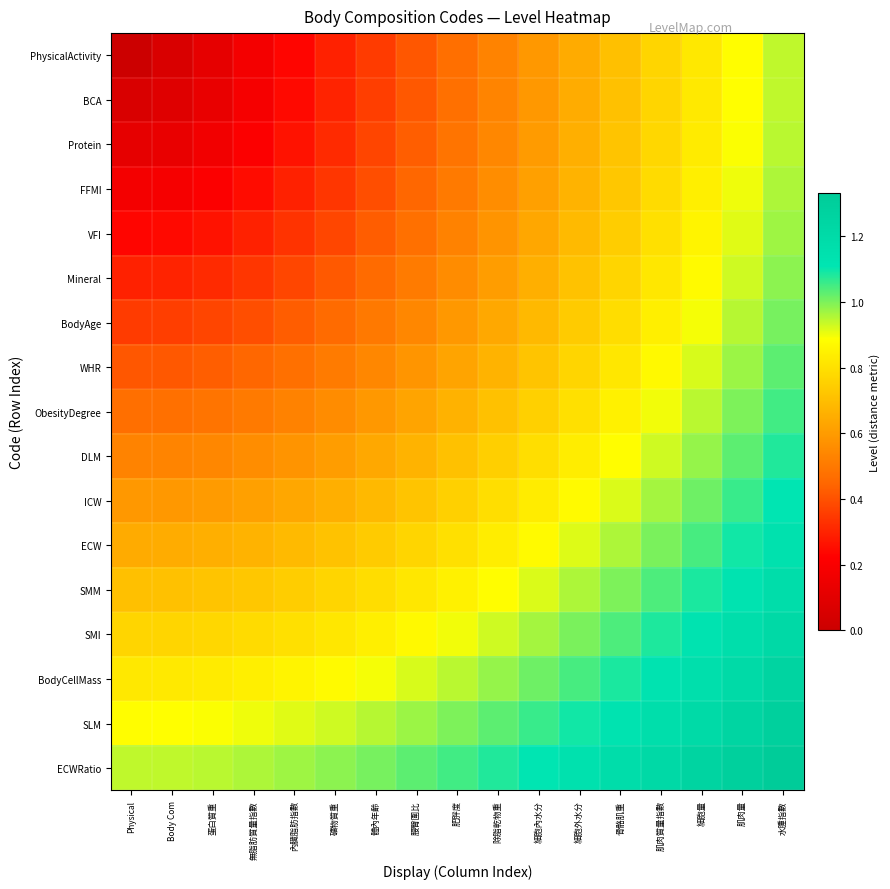

Reading right to left, list all the values displayed in this chart.

PhysicalActivity: 水腫指數=0.9	肌肉量=0.9	細胞量=0.8	肌肉質量指數=0.8	骨骼肌重=0.7	細胞外水分=0.6	細胞內水分=0.6	除脂乾物重=0.5	肥胖度=0.5	腰臀圍比=0.4	體內年齡=0.4	礦物質重=0.3	內臟脂肪指數=0.2	無脂肪質量指數=0.2	蛋白質重=0.1	Body Com=0.1	Physical=0.0
BCA: 水腫指數=0.9	肌肉量=0.9	細胞量=0.8	肌肉質量指數=0.8	骨骼肌重=0.7	細胞外水分=0.6	細胞內水分=0.6	除脂乾物重=0.5	肥胖度=0.5	腰臀圍比=0.4	體內年齡=0.4	礦物質重=0.3	內臟脂肪指數=0.2	無脂肪質量指數=0.2	蛋白質重=0.1	Body Com=0.1	Physical=0.1
Protein: 水腫指數=0.9	肌肉量=0.9	細胞量=0.8	肌肉質量指數=0.8	骨骼肌重=0.7	細胞外水分=0.7	細胞內水分=0.6	除脂乾物重=0.5	肥胖度=0.5	腰臀圍比=0.4	體內年齡=0.4	礦物質重=0.3	內臟脂肪指數=0.3	無脂肪質量指數=0.2	蛋白質重=0.2	Body Com=0.1	Physical=0.1
FFMI: 水腫指數=1.0	肌肉量=0.9	細胞量=0.8	肌肉質量指數=0.8	骨骼肌重=0.7	細胞外水分=0.7	細胞內水分=0.6	除脂乾物重=0.6	肥胖度=0.5	腰臀圍比=0.4	體內年齡=0.4	礦物質重=0.3	內臟脂肪指數=0.3	無脂肪質量指數=0.2	蛋白質重=0.2	Body Com=0.2	Physical=0.2
VFI: 水腫指數=1.0	肌肉量=0.9	細胞量=0.9	肌肉質量指數=0.8	骨骼肌重=0.7	細胞外水分=0.7	細胞內水分=0.6	除脂乾物重=0.6	肥胖度=0.5	腰臀圍比=0.5	體內年齡=0.4	礦物質重=0.4	內臟脂肪指數=0.3	無脂肪質量指數=0.3	蛋白質重=0.3	Body Com=0.2	Physical=0.2
Mineral: 水腫指數=1.0	肌肉量=0.9	細胞量=0.9	肌肉質量指數=0.8	骨骼肌重=0.8	細胞外水分=0.7	細胞內水分=0.7	除脂乾物重=0.6	肥胖度=0.6	腰臀圍比=0.5	體內年齡=0.5	礦物質重=0.4	內臟脂肪指數=0.4	無脂肪質量指數=0.3	蛋白質重=0.3	Body Com=0.3	Physical=0.3
BodyAge: 水腫指數=1.0	肌肉量=1.0	細胞量=0.9	肌肉質量指數=0.8	骨骼肌重=0.8	細胞外水分=0.7	細胞內水分=0.7	除脂乾物重=0.6	肥胖度=0.6	腰臀圍比=0.5	體內年齡=0.5	礦物質重=0.5	內臟脂肪指數=0.4	無脂肪質量指數=0.4	蛋白質重=0.4	Body Com=0.4	Physical=0.4
WHR: 水腫指數=1.0	肌肉量=1.0	細胞量=0.9	肌肉質量指數=0.9	骨骼肌重=0.8	細胞外水分=0.8	細胞內水分=0.7	除脂乾物重=0.7	肥胖度=0.6	腰臀圍比=0.6	體內年齡=0.5	礦物質重=0.5	內臟脂肪指數=0.5	無脂肪質量指數=0.4	蛋白質重=0.4	Body Com=0.4	Physical=0.4
ObesityDegree: 水腫指數=1.1	肌肉量=1.0	細胞量=0.9	肌肉質量指數=0.9	骨骼肌重=0.8	細胞外水分=0.8	細胞內水分=0.8	除脂乾物重=0.7	肥胖度=0.7	腰臀圍比=0.6	體內年齡=0.6	礦物質重=0.6	內臟脂肪指數=0.5	無脂肪質量指數=0.5	蛋白質重=0.5	Body Com=0.5	Physical=0.5
DLM: 水腫指數=1.1	肌肉量=1.0	細胞量=1.0	肌肉質量指數=0.9	骨骼肌重=0.9	細胞外水分=0.8	細胞內水分=0.8	除脂乾物重=0.7	肥胖度=0.7	腰臀圍比=0.7	體內年齡=0.6	礦物質重=0.6	內臟脂肪指數=0.6	無脂肪質量指數=0.6	蛋白質重=0.5	Body Com=0.5	Physical=0.5
ICW: 水腫指數=1.1	肌肉量=1.1	細胞量=1.0	肌肉質量指數=1.0	骨骼肌重=0.9	細胞外水分=0.9	細胞內水分=0.8	除脂乾物重=0.8	肥胖度=0.8	腰臀圍比=0.7	體內年齡=0.7	礦物質重=0.7	內臟脂肪指數=0.6	無脂肪質量指數=0.6	蛋白質重=0.6	Body Com=0.6	Physical=0.6
ECW: 水腫指數=1.1	肌肉量=1.1	細胞量=1.0	肌肉質量指數=1.0	骨骼肌重=1.0	細胞外水分=0.9	細胞內水分=0.9	除脂乾物重=0.8	肥胖度=0.8	腰臀圍比=0.8	體內年齡=0.7	礦物質重=0.7	內臟脂肪指數=0.7	無脂肪質量指數=0.7	蛋白質重=0.7	Body Com=0.6	Physical=0.6
SMM: 水腫指數=1.2	肌肉量=1.1	細胞量=1.1	肌肉質量指數=1.0	骨骼肌重=1.0	細胞外水分=1.0	細胞內水分=0.9	除脂乾物重=0.9	肥胖度=0.8	腰臀圍比=0.8	體內年齡=0.8	礦物質重=0.8	內臟脂肪指數=0.7	無脂肪質量指數=0.7	蛋白質重=0.7	Body Com=0.7	Physical=0.7
SMI: 水腫指數=1.2	肌肉量=1.2	細胞量=1.1	肌肉質量指數=1.1	骨骼肌重=1.0	細胞外水分=1.0	細胞內水分=1.0	除脂乾物重=0.9	肥胖度=0.9	腰臀圍比=0.9	體內年齡=0.8	礦物質重=0.8	內臟脂肪指數=0.8	無脂肪質量指數=0.8	蛋白質重=0.8	Body Com=0.8	Physical=0.8
BodyCellMass: 水腫指數=1.3	肌肉量=1.2	細胞量=1.2	肌肉質量指數=1.1	骨骼肌重=1.1	細胞外水分=1.0	細胞內水分=1.0	除脂乾物重=1.0	肥胖度=0.9	腰臀圍比=0.9	體內年齡=0.9	礦物質重=0.9	內臟脂肪指數=0.9	無脂肪質量指數=0.8	蛋白質重=0.8	Body Com=0.8	Physical=0.8
SLM: 水腫指數=1.3	肌肉量=1.2	細胞量=1.2	肌肉質量指數=1.2	骨骼肌重=1.1	細胞外水分=1.1	細胞內水分=1.1	除脂乾物重=1.0	肥胖度=1.0	腰臀圍比=1.0	體內年齡=1.0	礦物質重=0.9	內臟脂肪指數=0.9	無脂肪質量指數=0.9	蛋白質重=0.9	Body Com=0.9	Physical=0.9
ECWRatio: 水腫指數=1.3	肌肉量=1.3	細胞量=1.3	肌肉質量指數=1.2	骨骼肌重=1.2	細胞外水分=1.1	細胞內水分=1.1	除脂乾物重=1.1	肥胖度=1.1	腰臀圍比=1.0	體內年齡=1.0	礦物質重=1.0	內臟脂肪指數=1.0	無脂肪質量指數=1.0	蛋白質重=0.9	Body Com=0.9	Physical=0.9